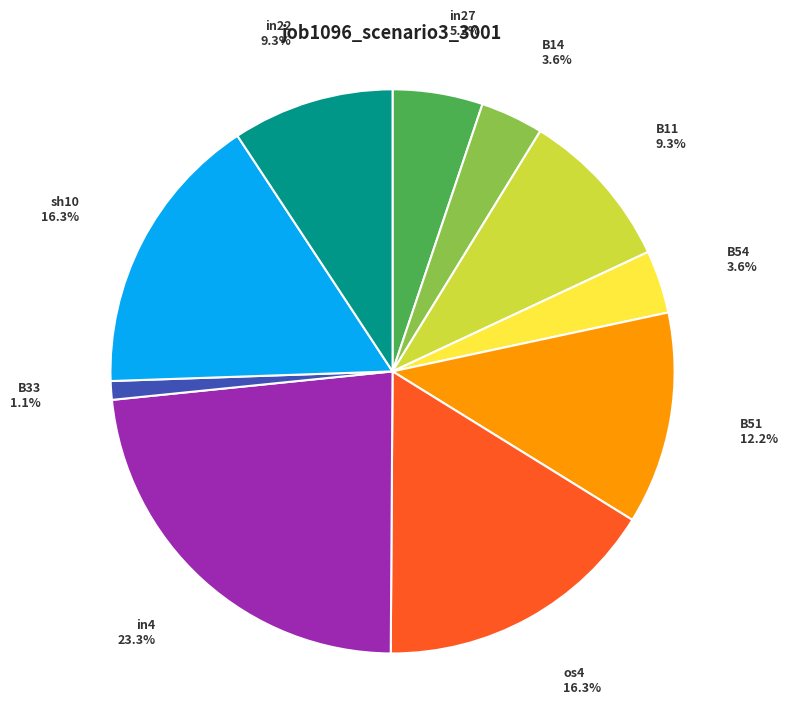

Count the number of slices in the pie.

10